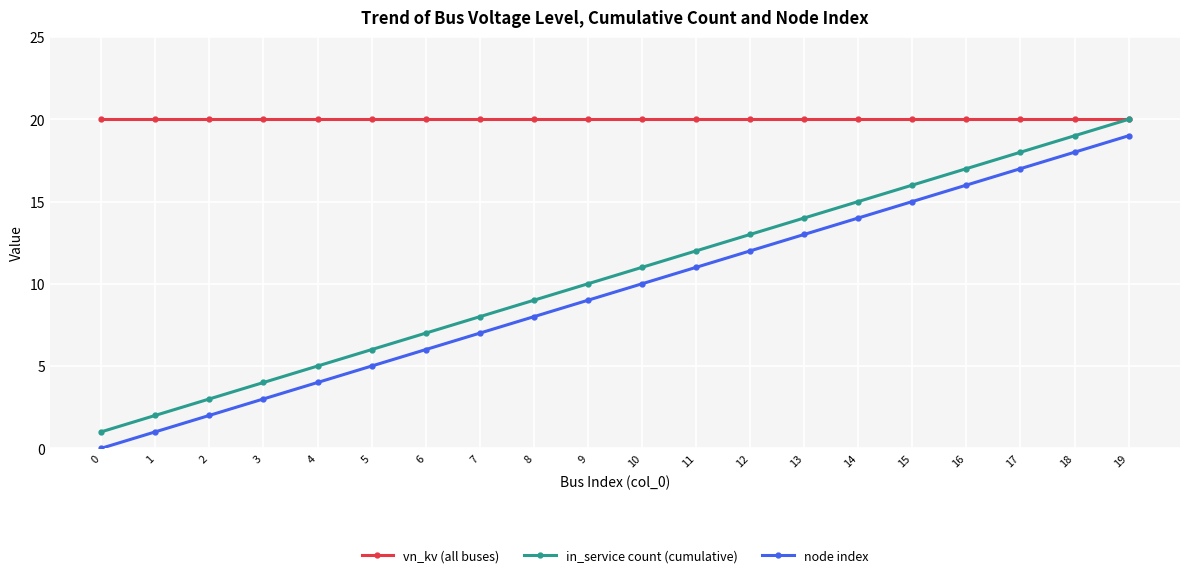

Where is in_service count (cumulative) nearest to the value 10?

9